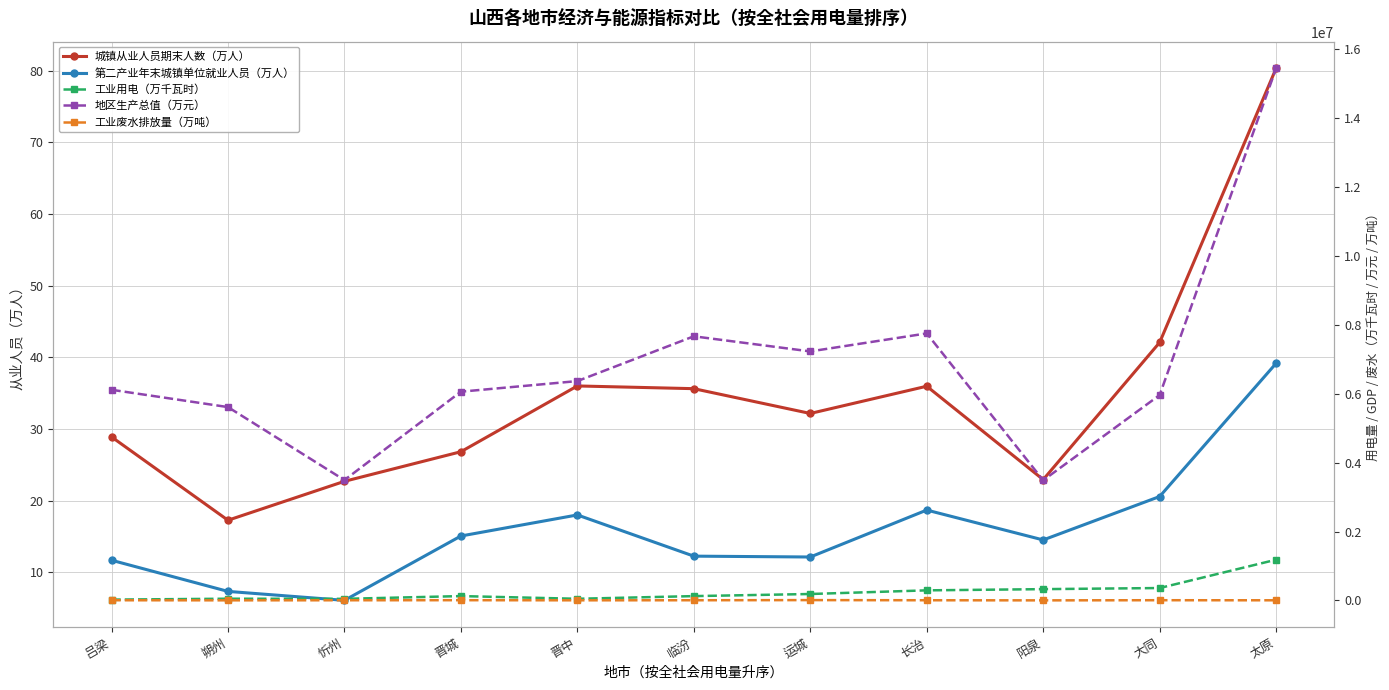

What is the average value of the 地区生产总值（万元） series?

6836735.5